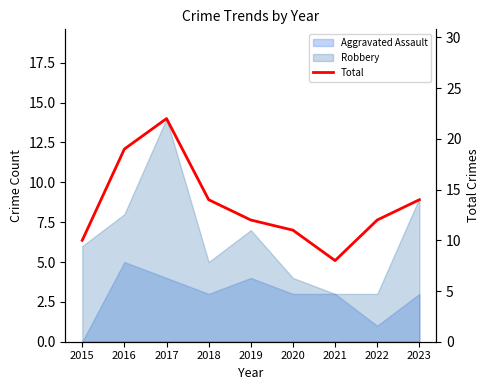

What is the difference between the second highest and minimum values?

11